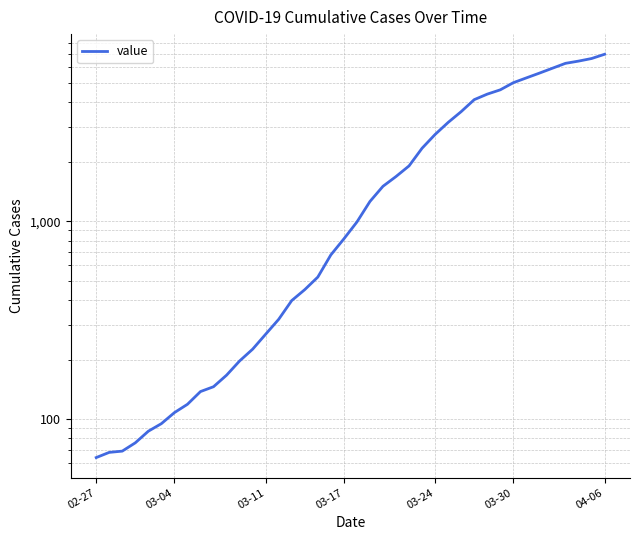

What is the sum of the values at 22 and 25?

3849